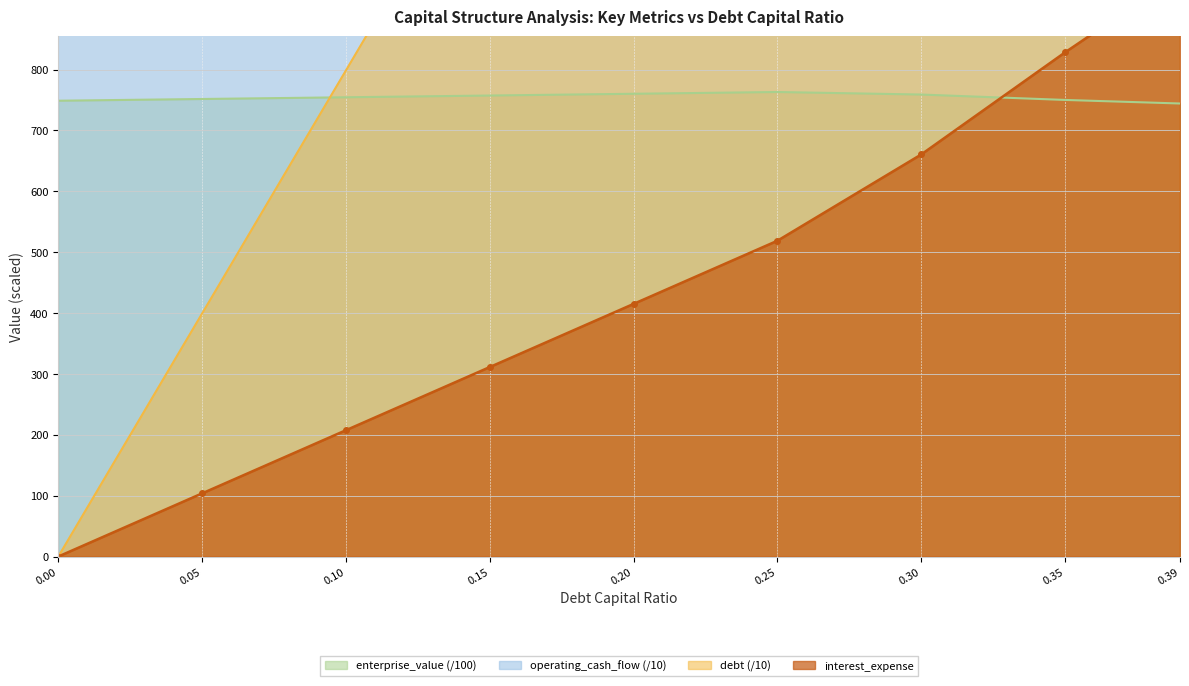

How many values in the enterprise_value series exceed 754?

5